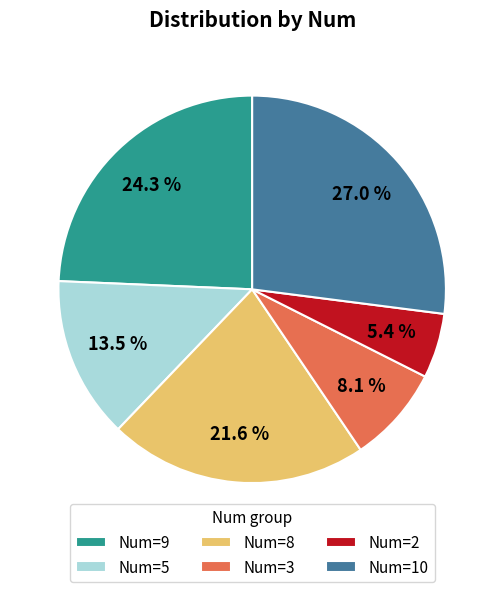

Which slice is the largest?

Num=10